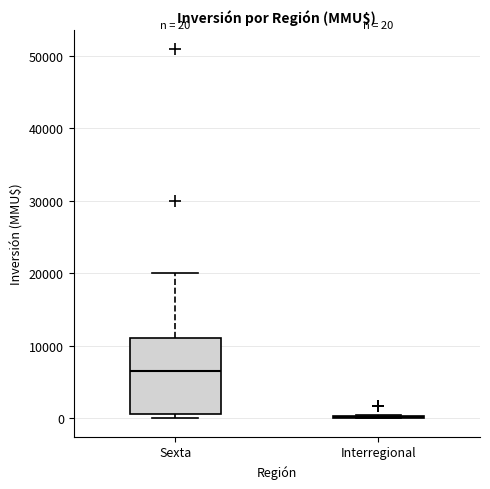

Comparing the boxes themselves (not the whiskers), which one is the tallest?

Sexta